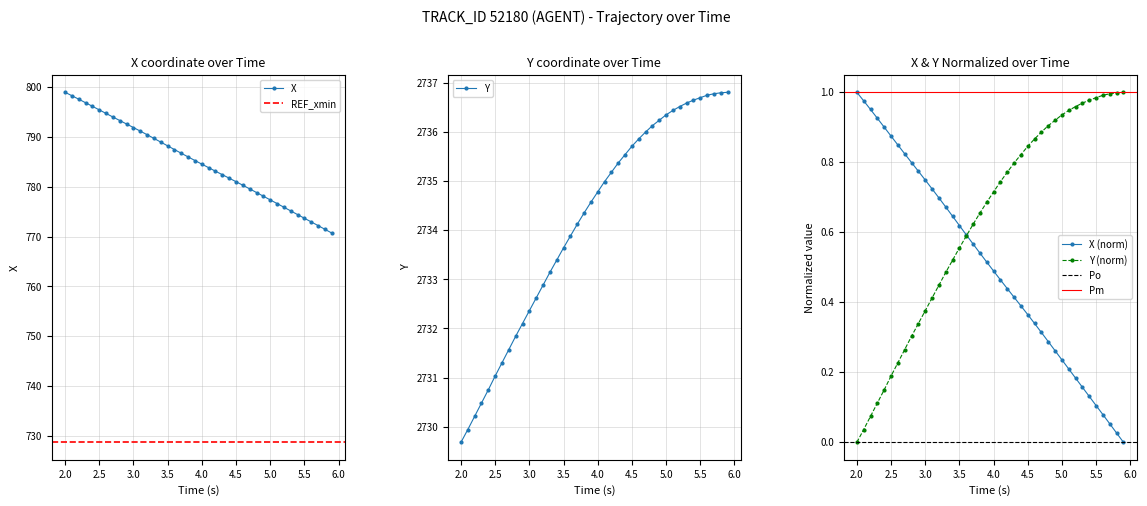

What is the maximum value for X?

799.0